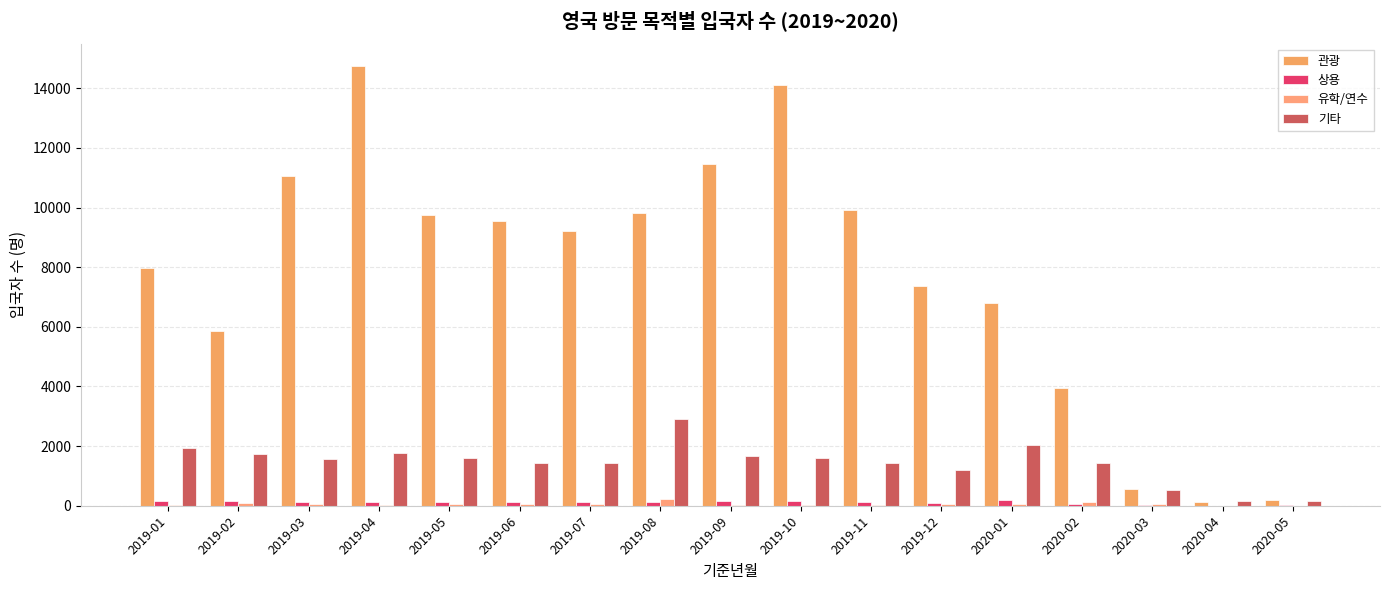

Rank the series at 2020-03 from highest to lowest value.

관광, 기타, 유학/연수, 상용